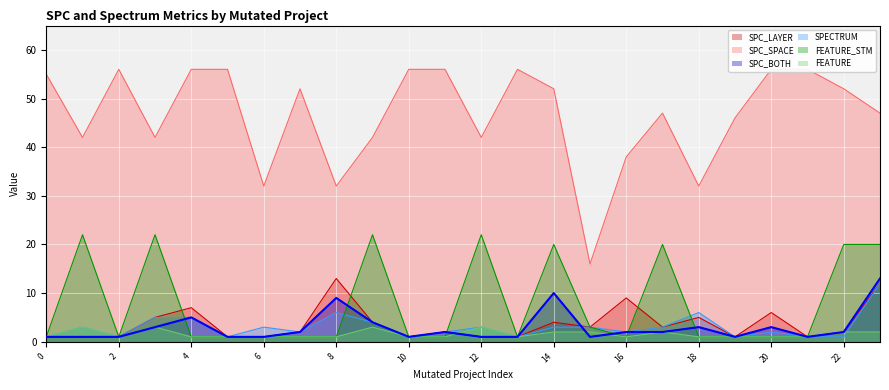

The value of FEATURE at DailyLimit.Account.AOIU_8 is 0. True or false?

False